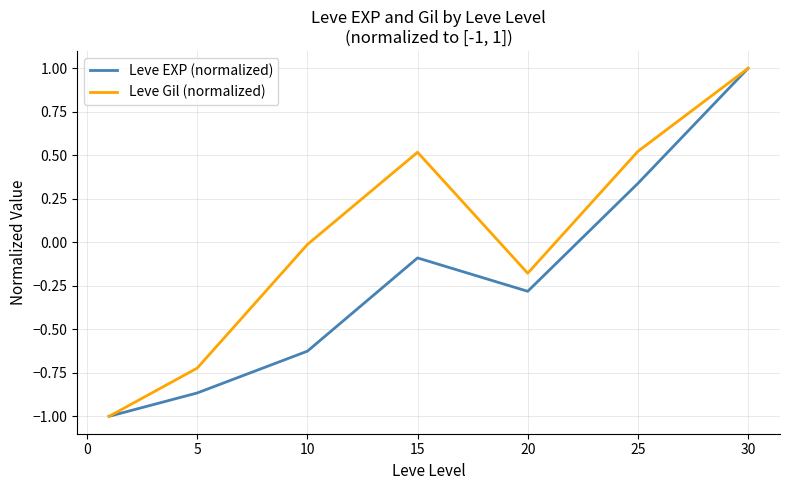

List the series in order of their overall mean, highest first.

Leve Gil (normalized), Leve EXP (normalized)